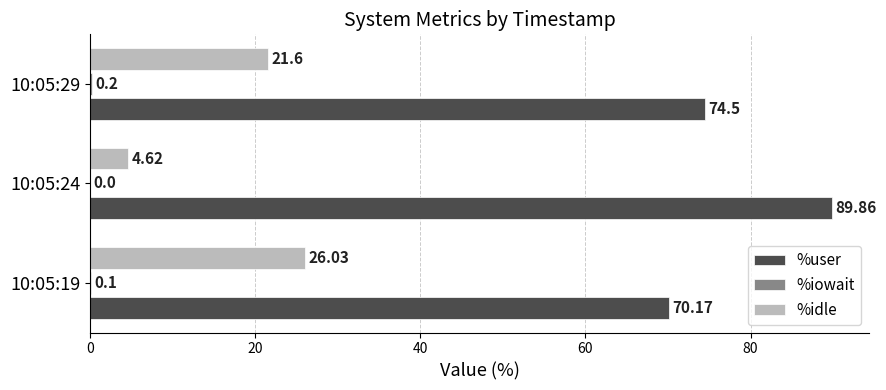

Which series has the largest total across all categories?

%user